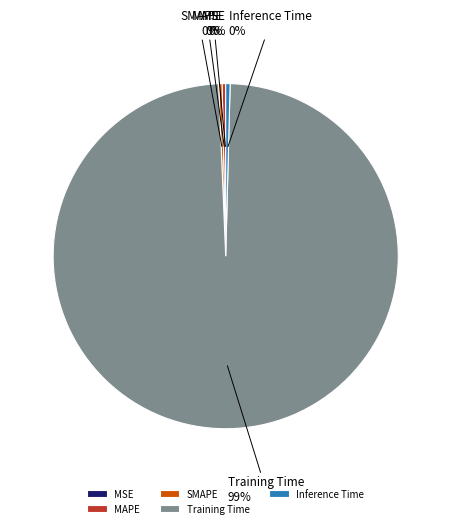

Between Training Time and SMAPE, which is larger?

Training Time